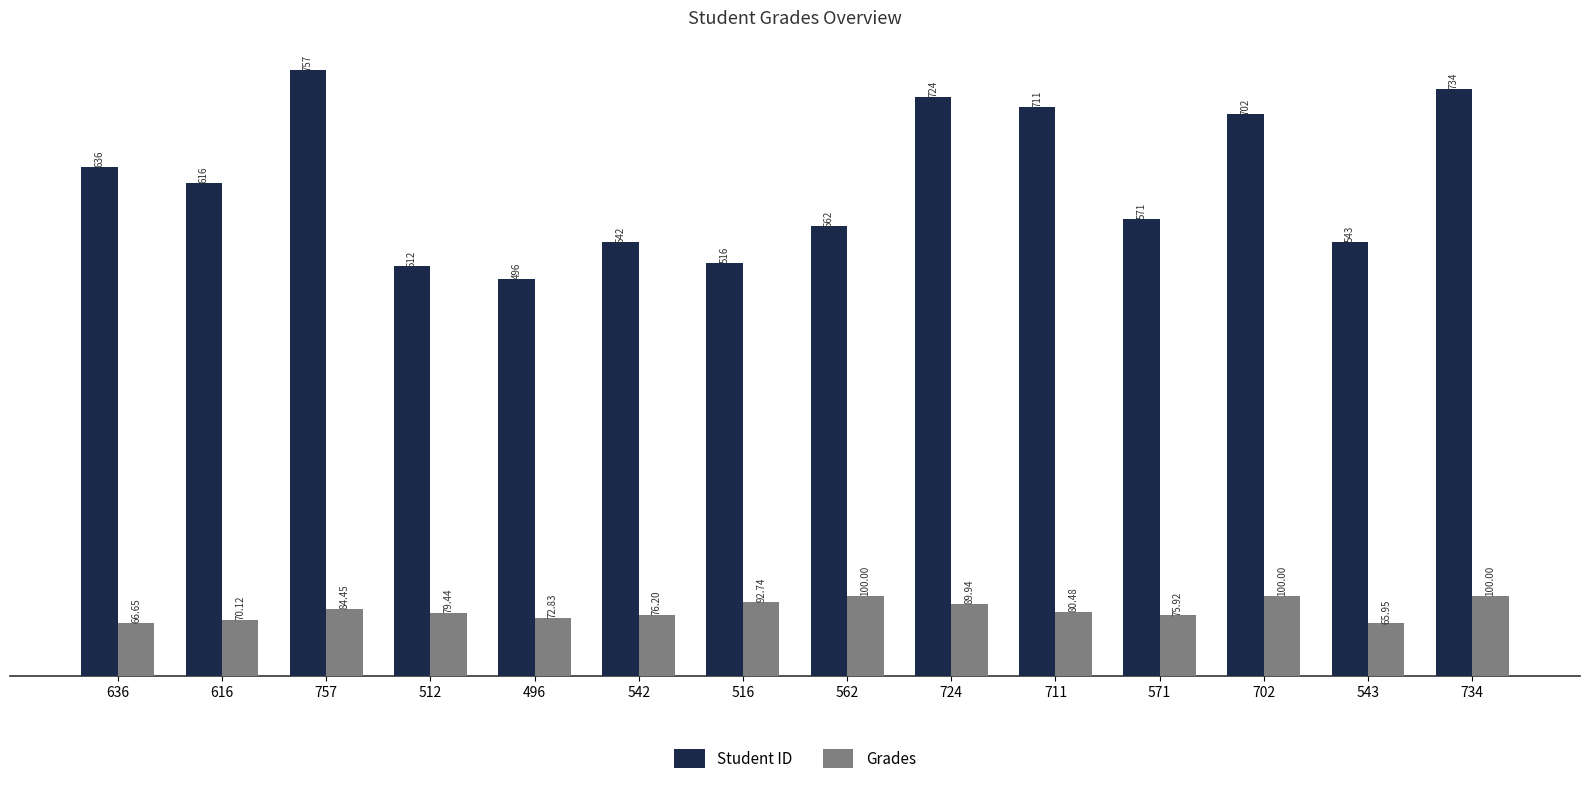

The value of Student ID at 724 is 293.2. True or false?

False